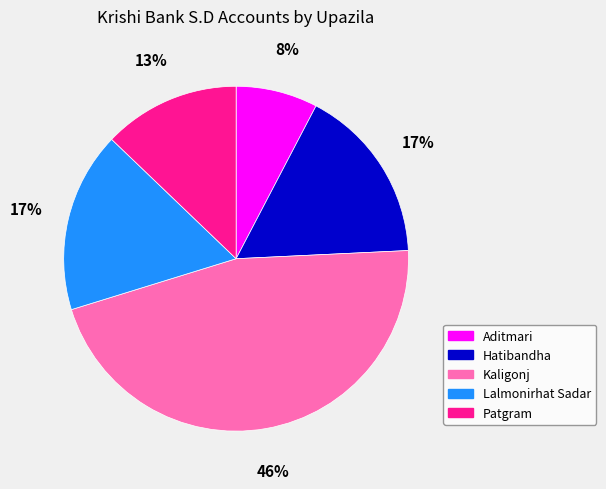

What is the largest slice in the pie chart?

Kaligonj